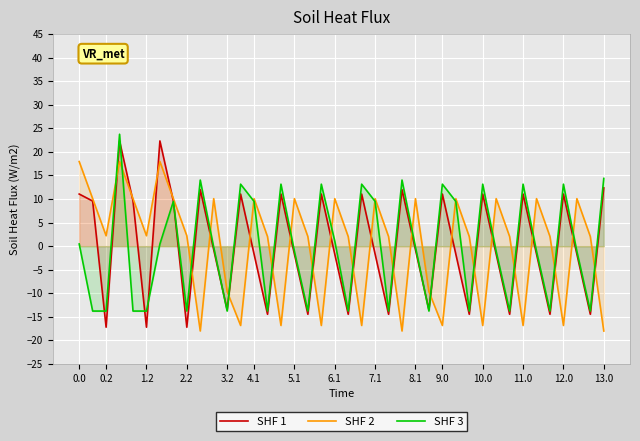

True or false: SHF 2 has a value of 2.2 at 1.2.

True